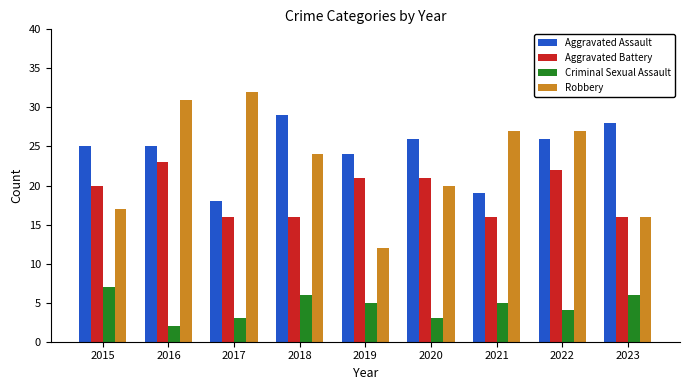

Reading left to right, transcribe all the data shown in this chart.

Aggravated Assault: 2015=25	2016=25	2017=18	2018=29	2019=24	2020=26	2021=19	2022=26	2023=28
Aggravated Battery: 2015=20	2016=23	2017=16	2018=16	2019=21	2020=21	2021=16	2022=22	2023=16
Criminal Sexual Assault: 2015=7	2016=2	2017=3	2018=6	2019=5	2020=3	2021=5	2022=4	2023=6
Robbery: 2015=17	2016=31	2017=32	2018=24	2019=12	2020=20	2021=27	2022=27	2023=16